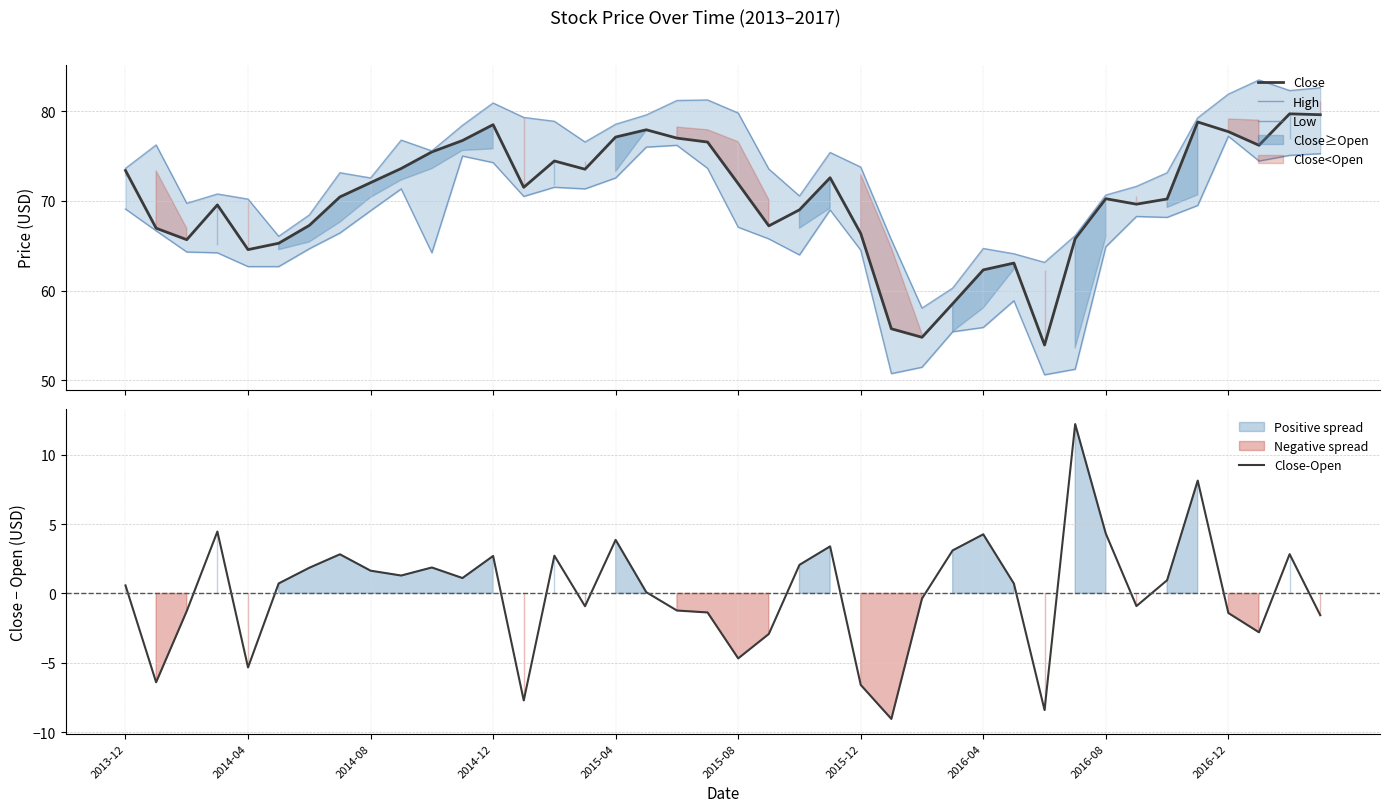

Is this an area chart (filled region under the line)?

No